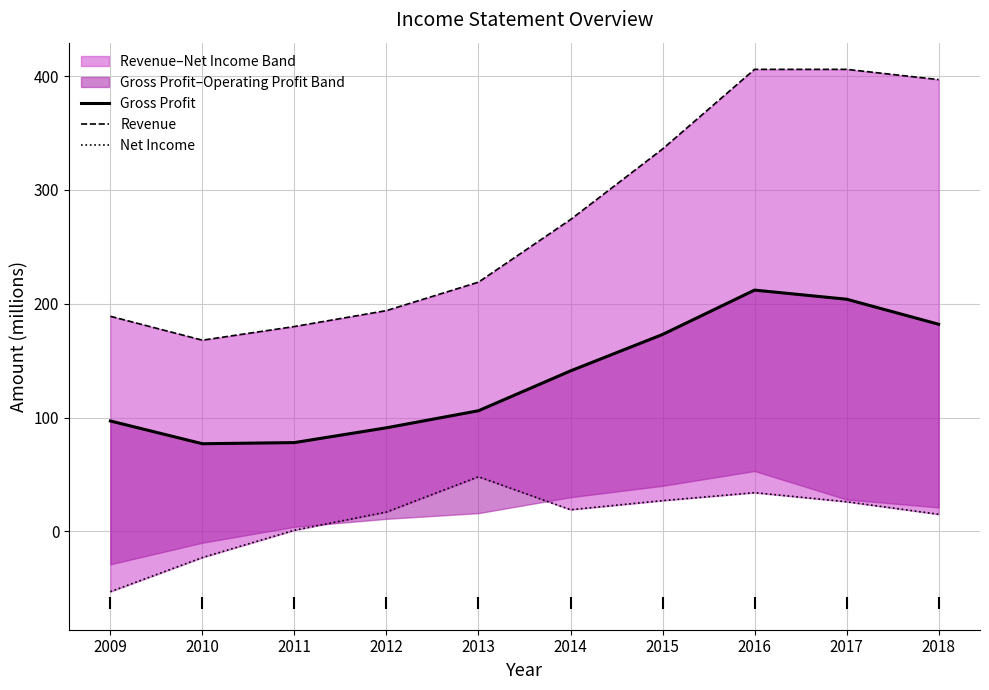

What is the sum of all Net Income values?

111